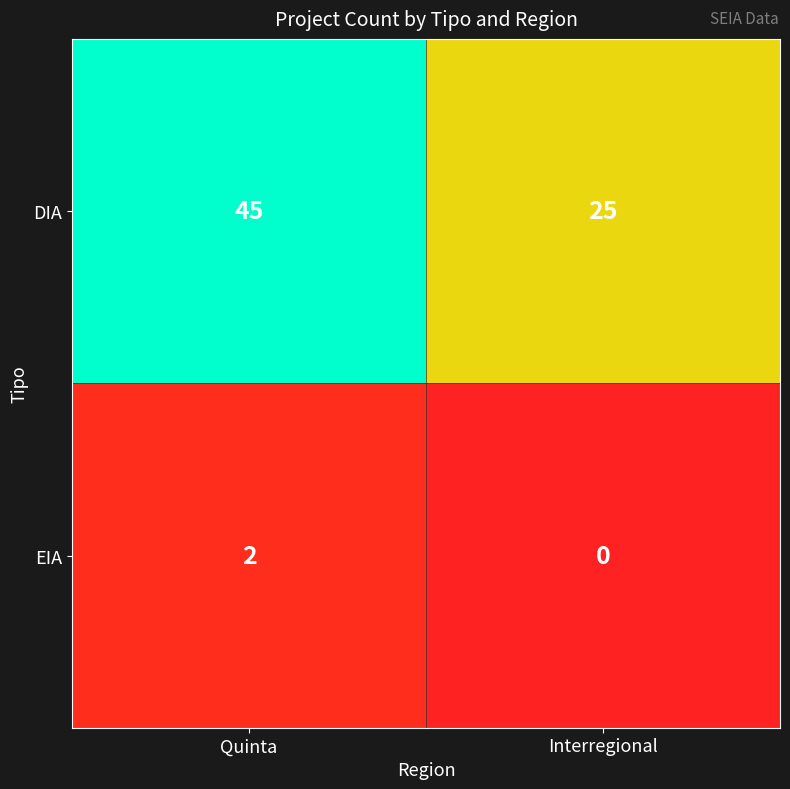

True or false: EIA has a value of 4 at Quinta.

False